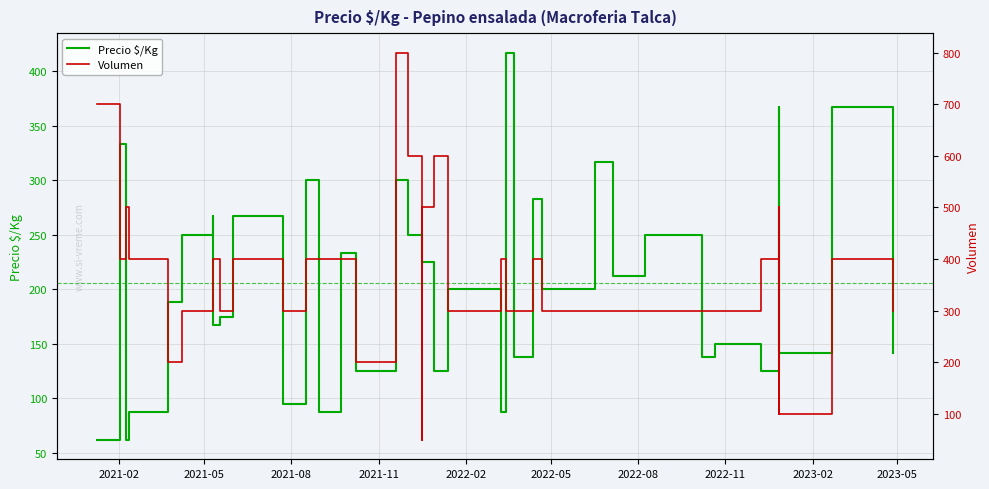

How many times do Precio $/Kg and Volumen cross each other?

10